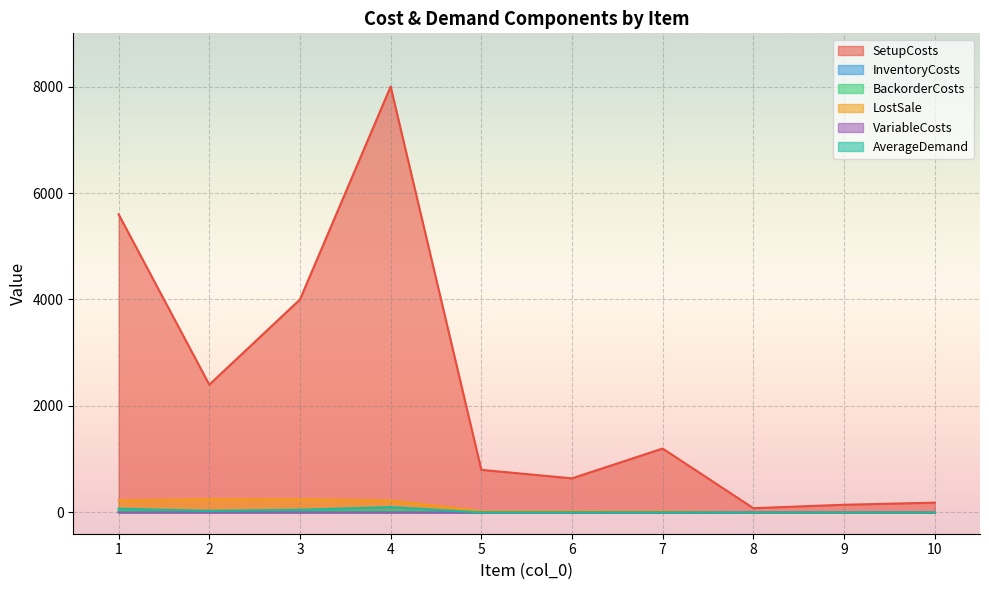

The value of AverageDemand at 5 is 0.0. True or false?

True